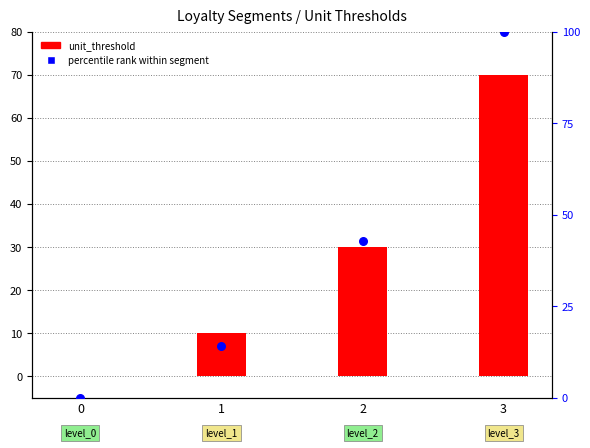

Which series contains the lowest Y value?

unit_threshold